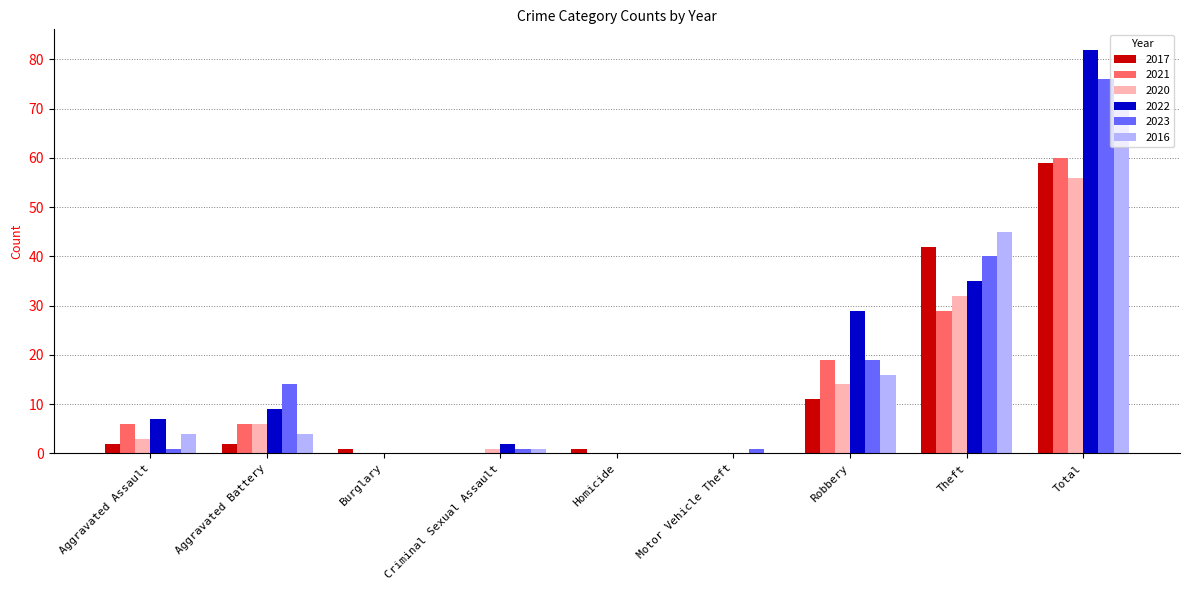

What is the average value of the 2023 series?

17